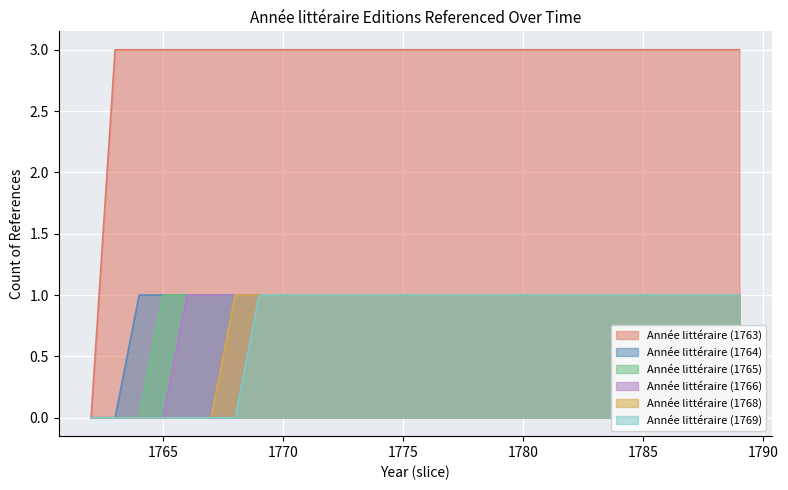

True or false: Année littéraire (1763) has a value of 2 at 1767.

False